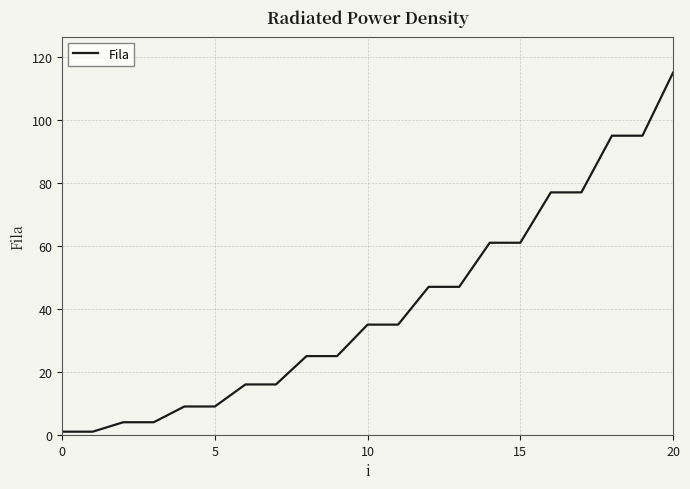

What is the difference between the maximum and minimum values?

114